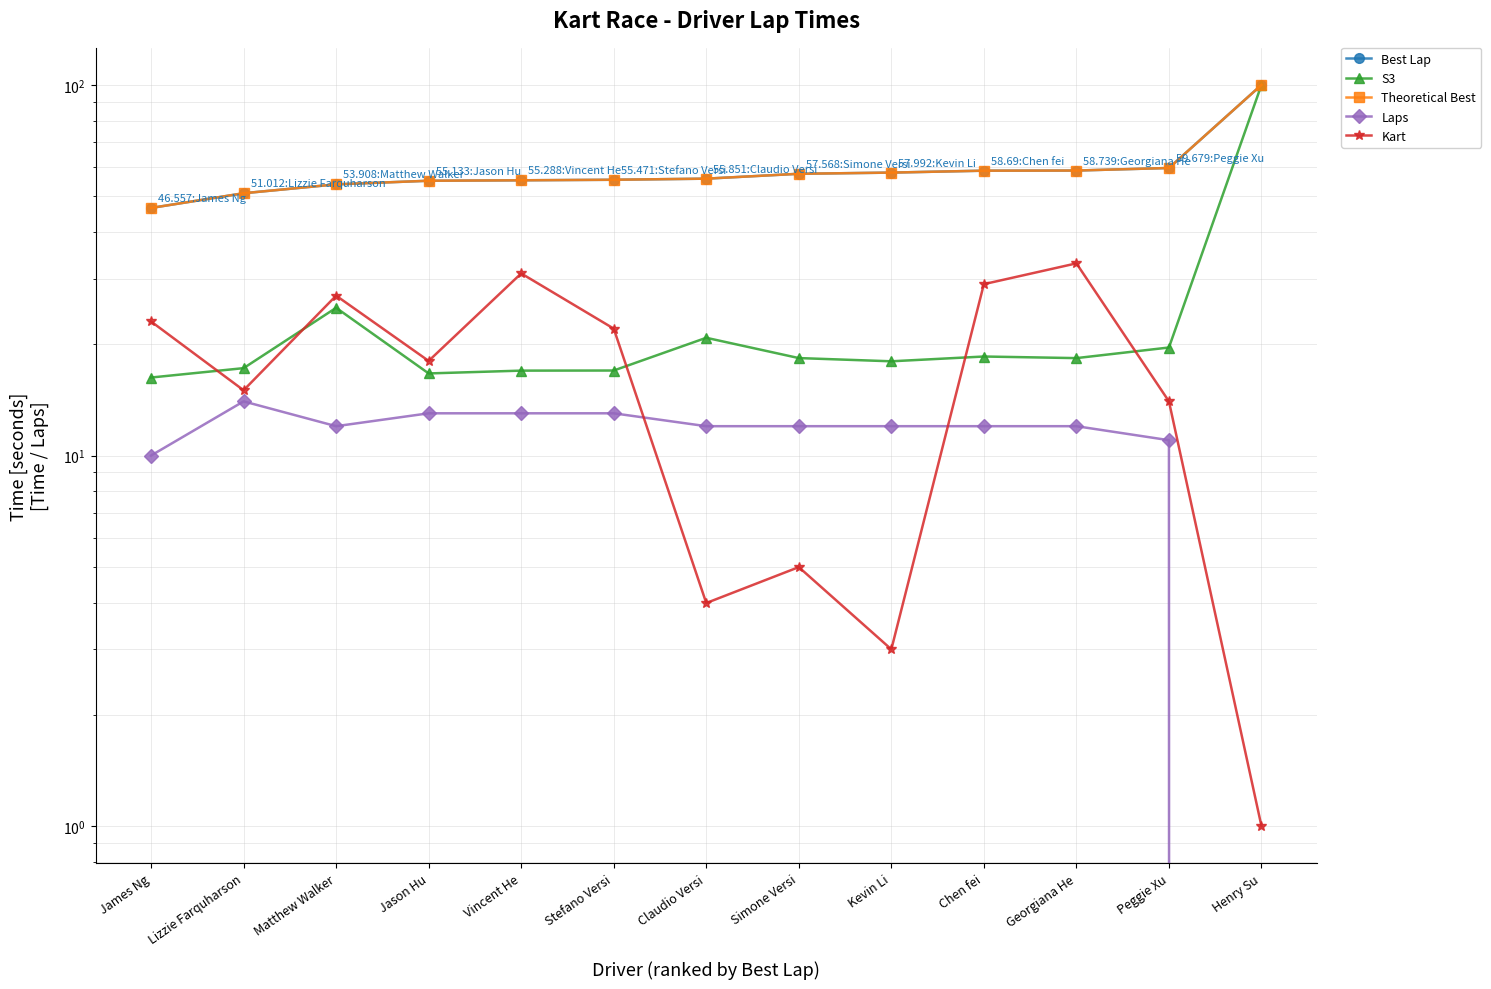

What is the label of the 2nd point from the left?

Lizzie Farquharson